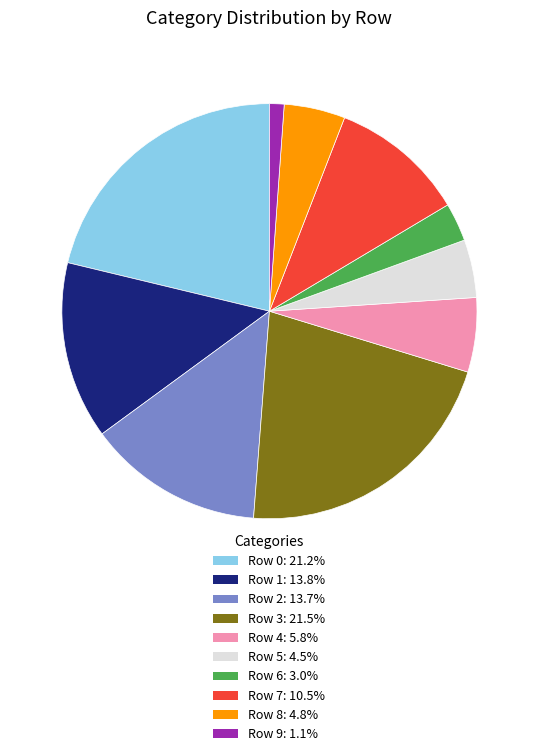

What is the smallest slice in the pie chart?

Row 9